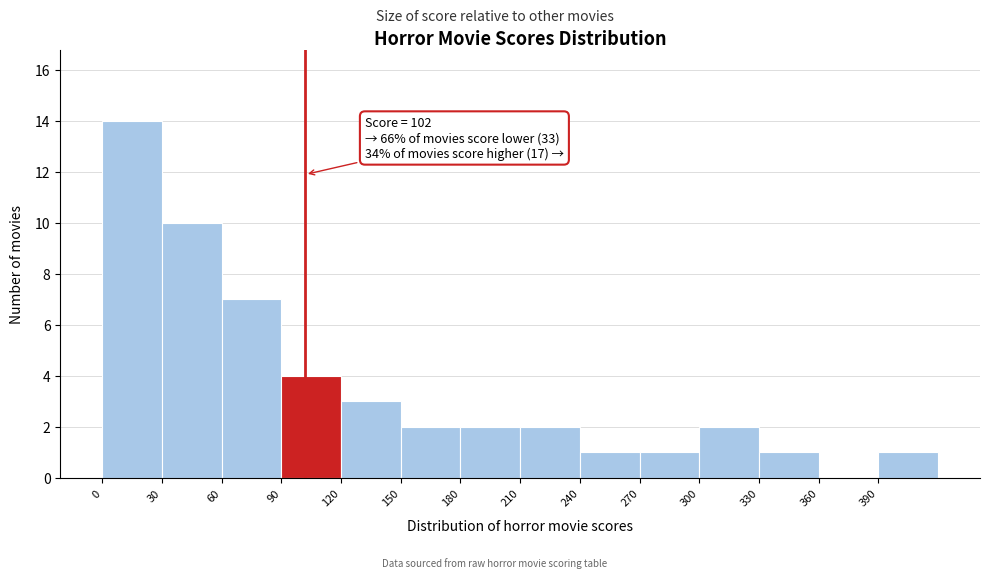

Over which range of the x-axis is the bar tallest?

0 to 30